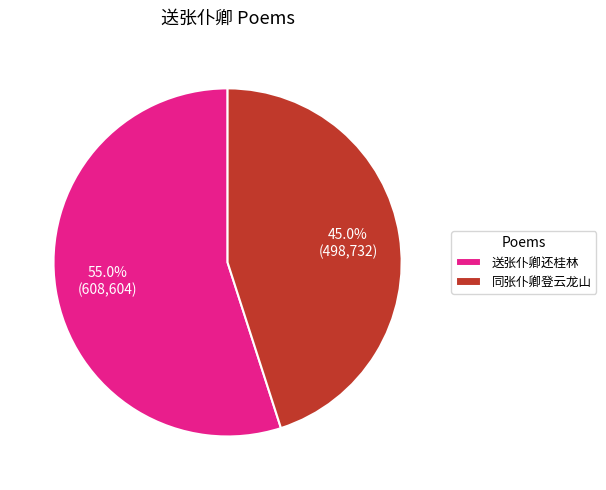

How much of the chart is everything except 送张仆卿还桂林?

45.0%